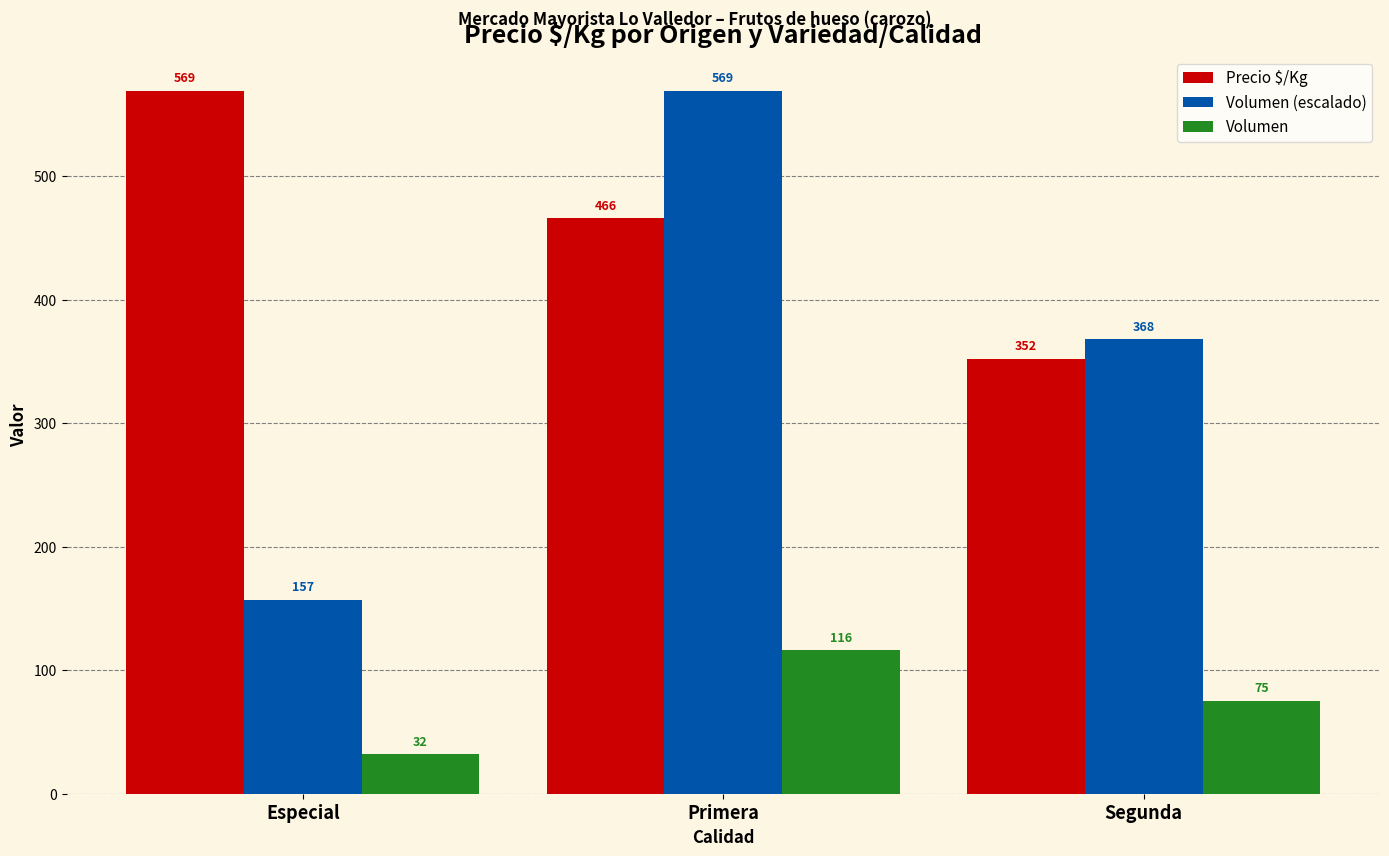

Which series has the widest spread of values?

Volumen (escalado)